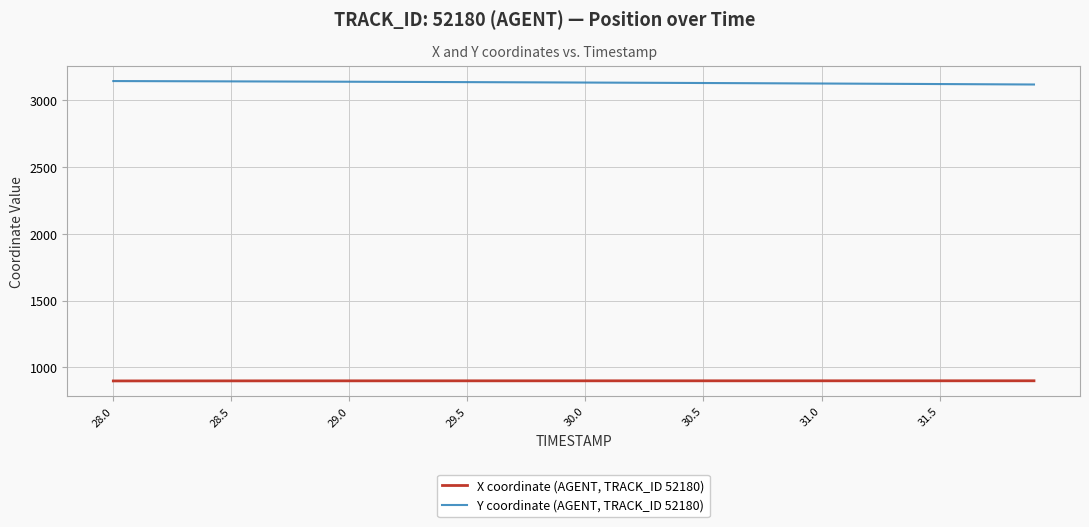

Is this an area chart (filled region under the line)?

No